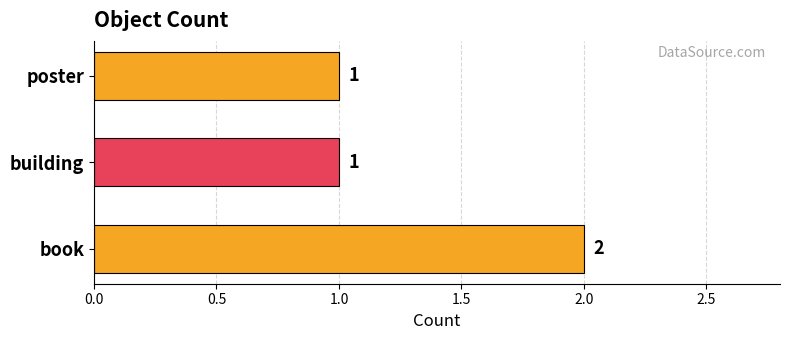

Count the values in the range 1 to 2.

3